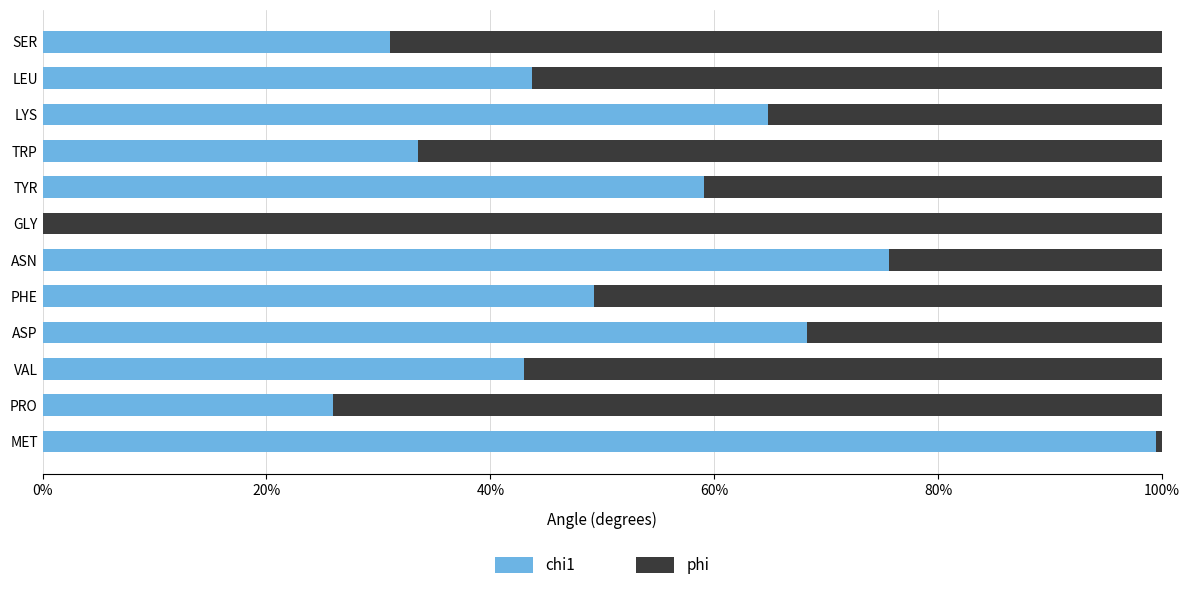

True or false: chi1 has a value of 99.5 at MET.

True